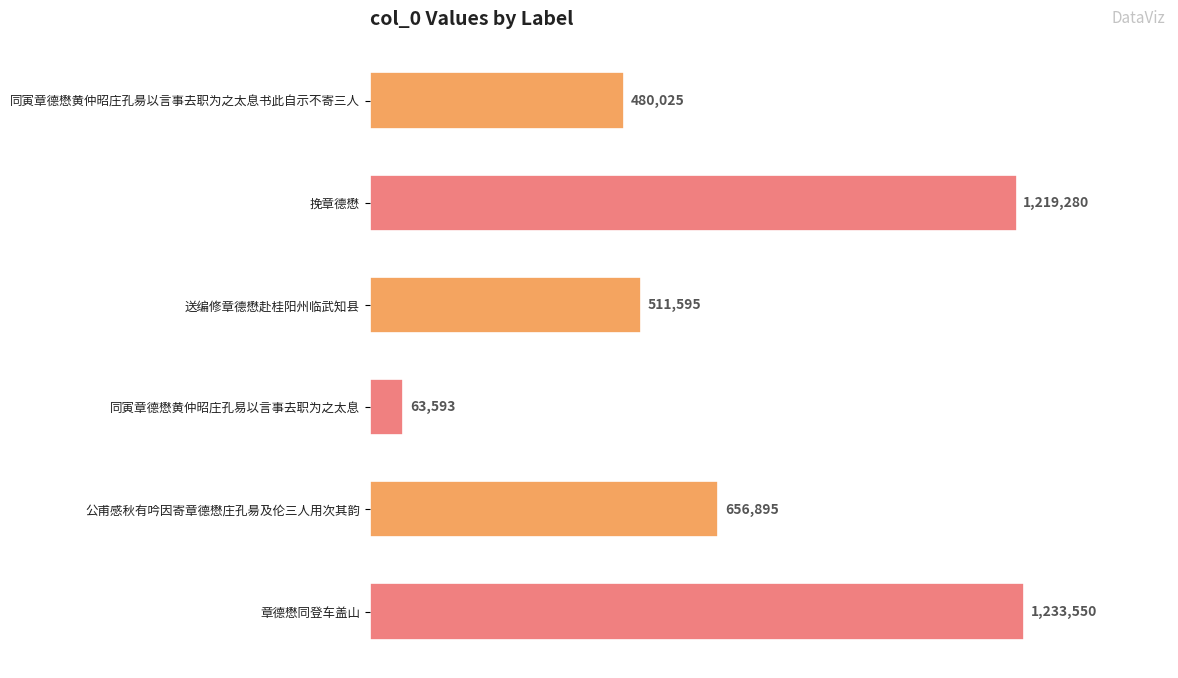

Does the chart contain any negative values?

No